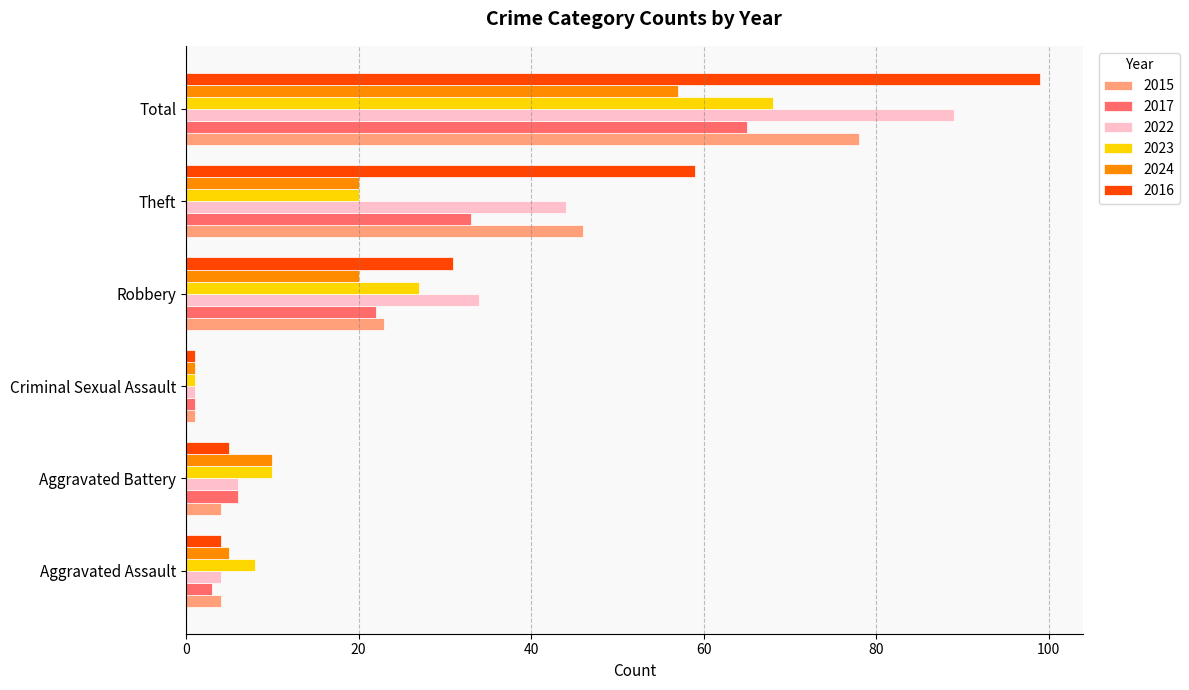

The value of 2022 at Aggravated Battery is 6. True or false?

True